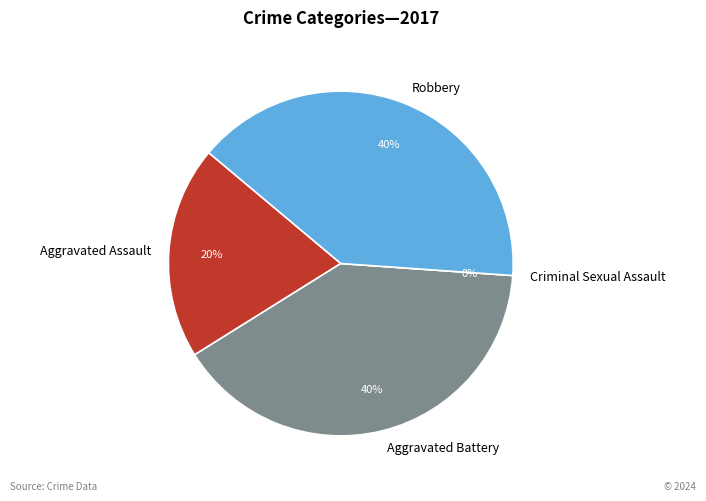

Is it true that Aggravated Battery is 28% of the pie?

False